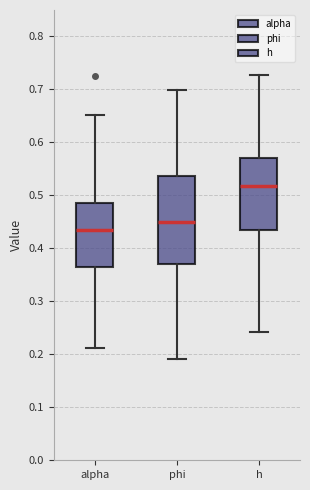

Which box's median line is the lowest?

alpha